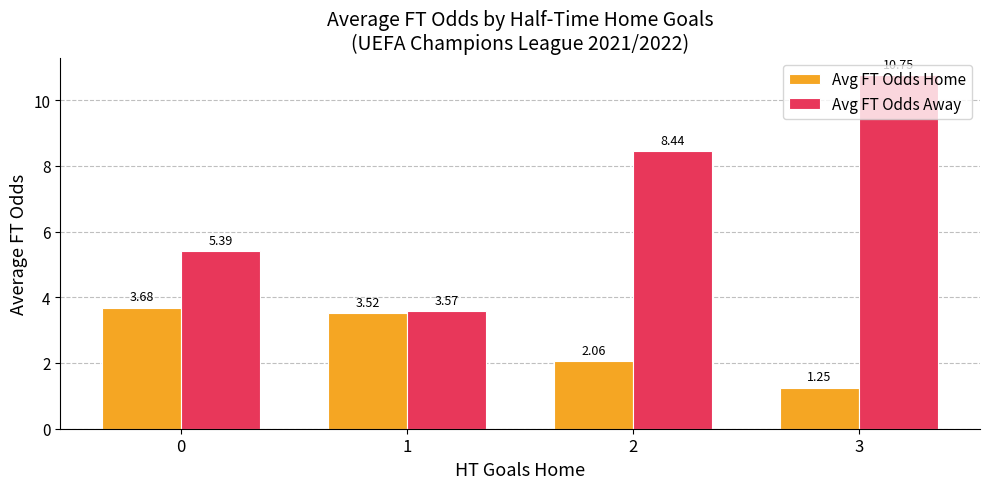

How many bars are there in total?

8